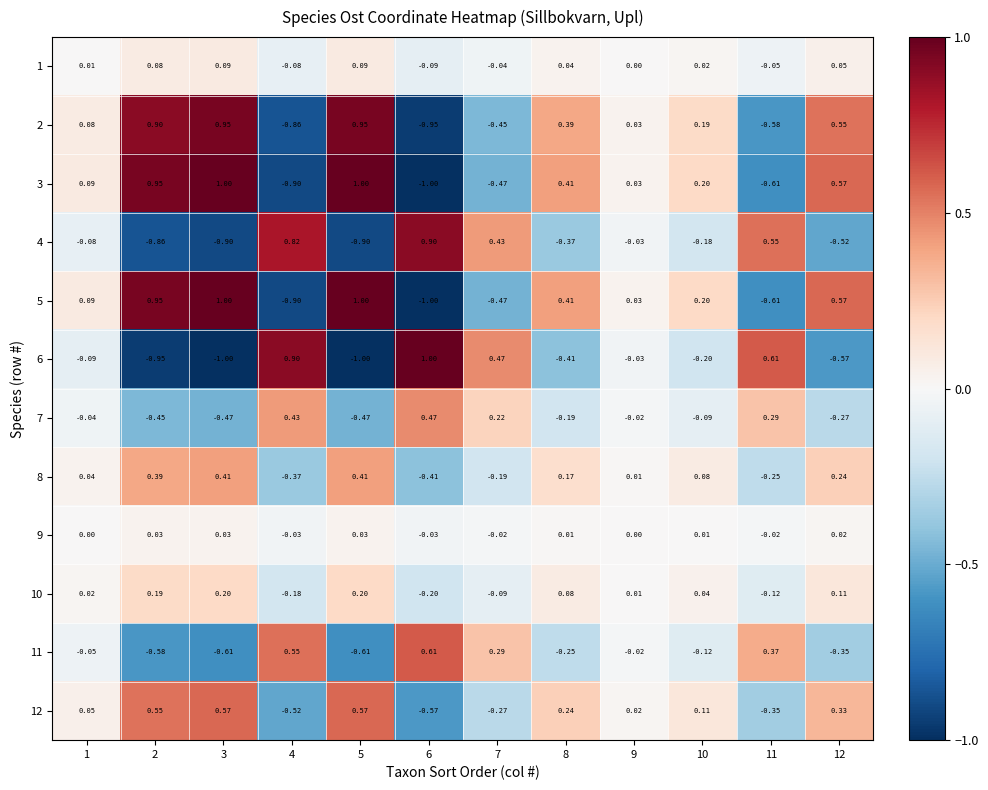

Between 7 and 3, which is larger?

3